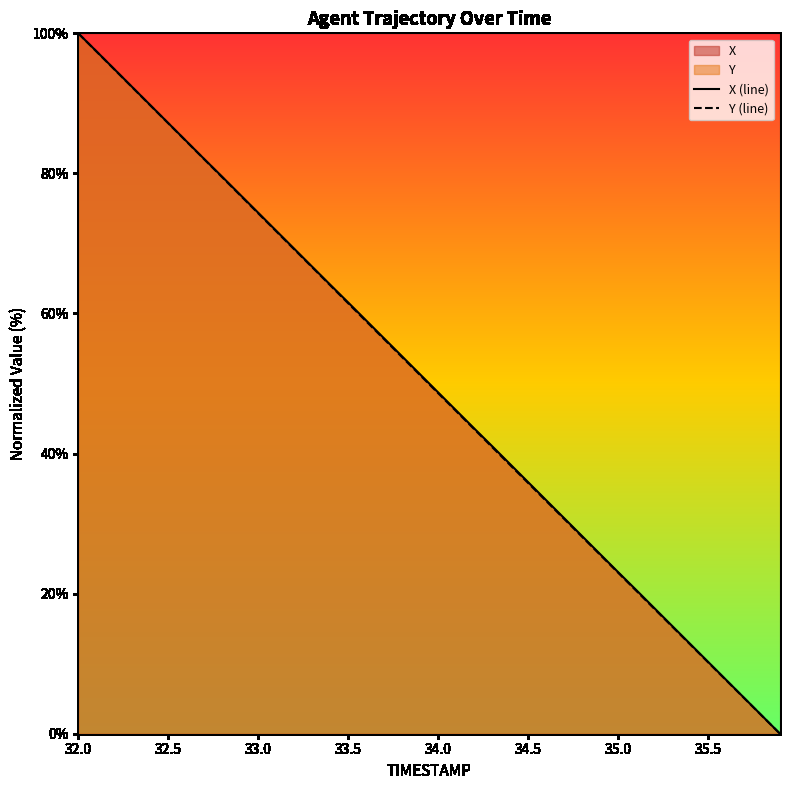

Which label corresponds to the largest value in the chart?

32.0